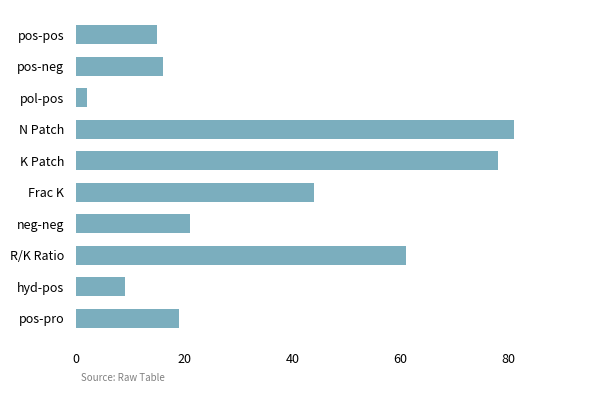

How many values are below 21?

5